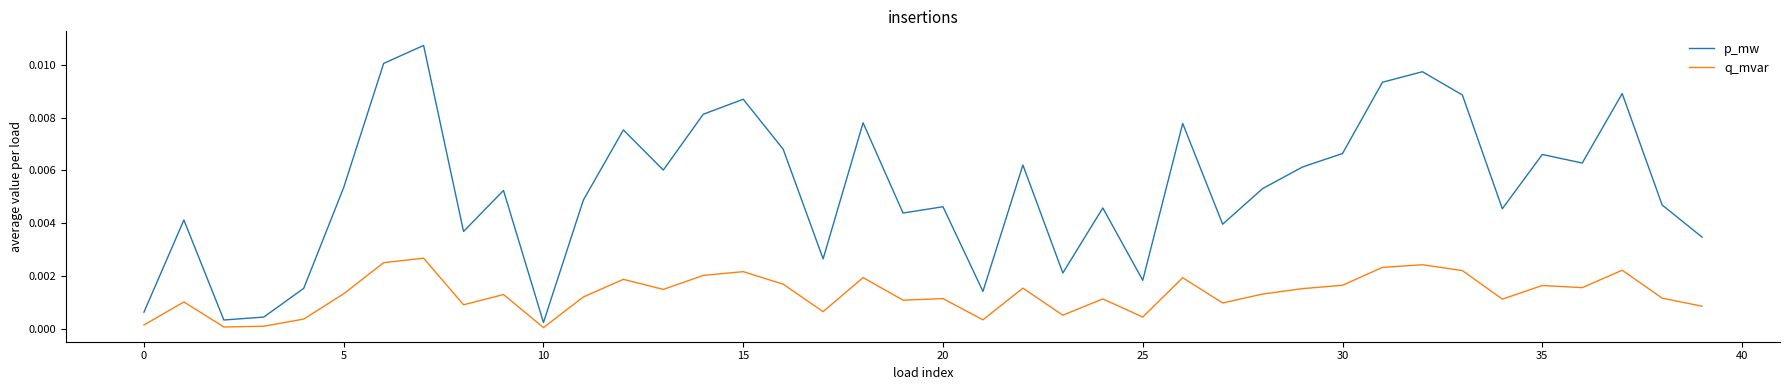

Which series has the widest spread of values?

p_mw